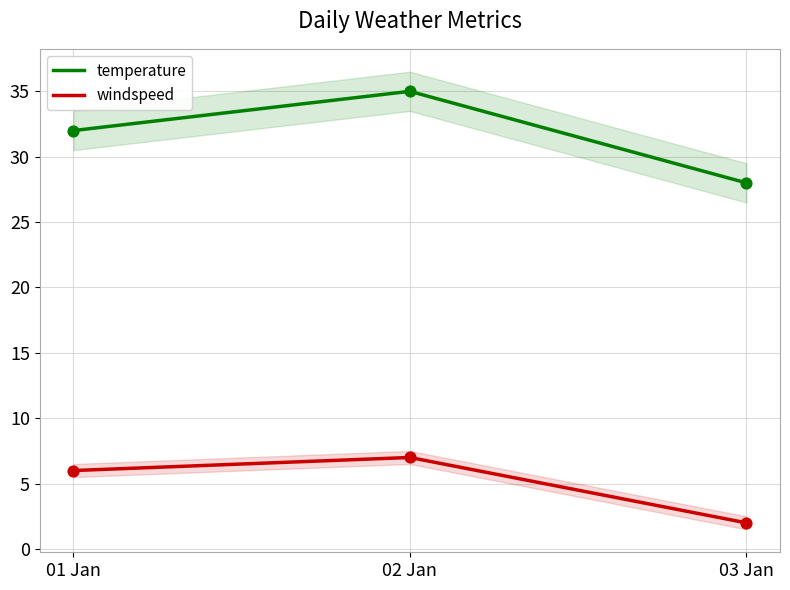

Which series reaches the maximum Y coordinate?

temperature